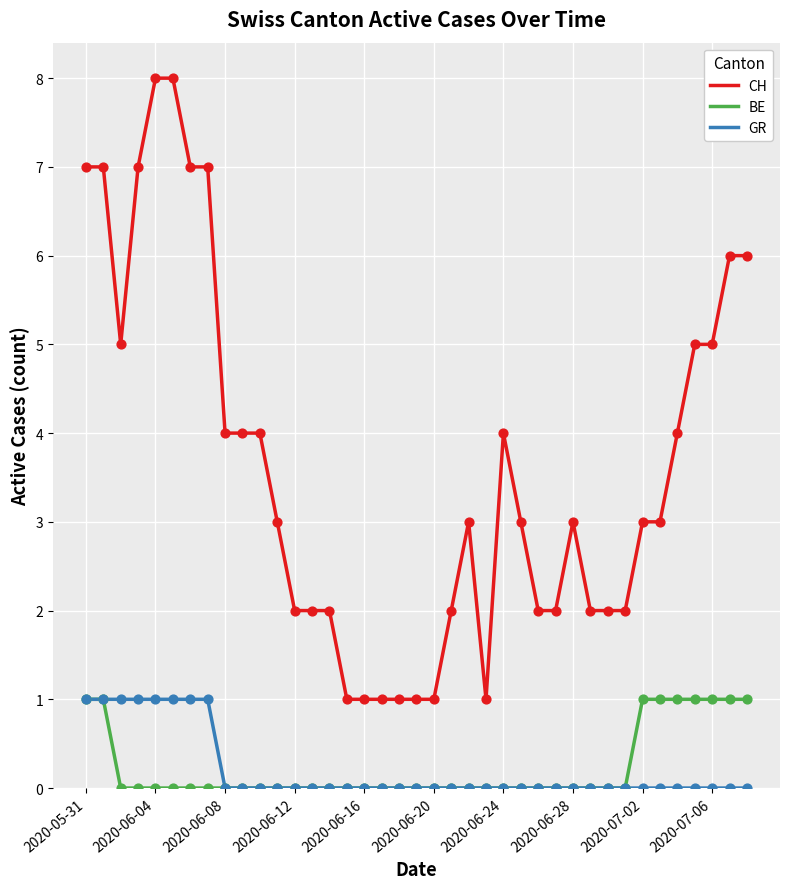

Which series has the widest spread of values?

CH